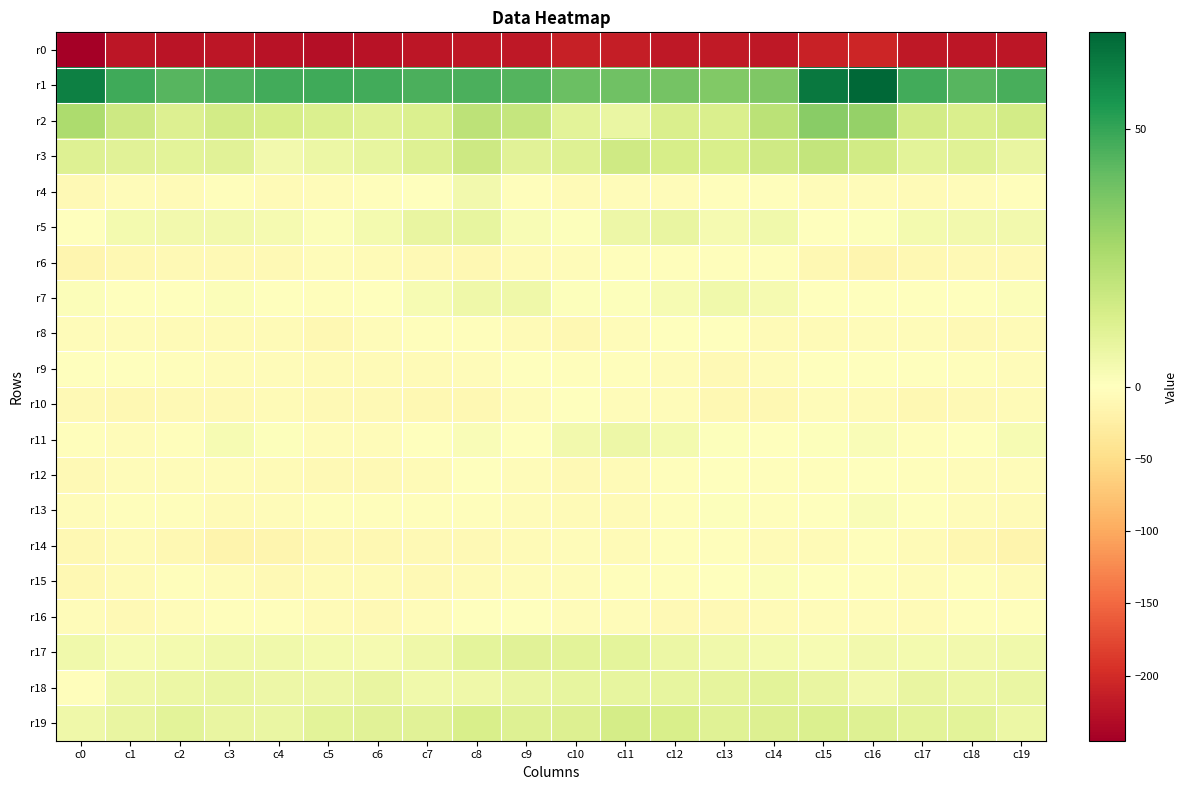

What is the total value across all series at c10?

-170.6